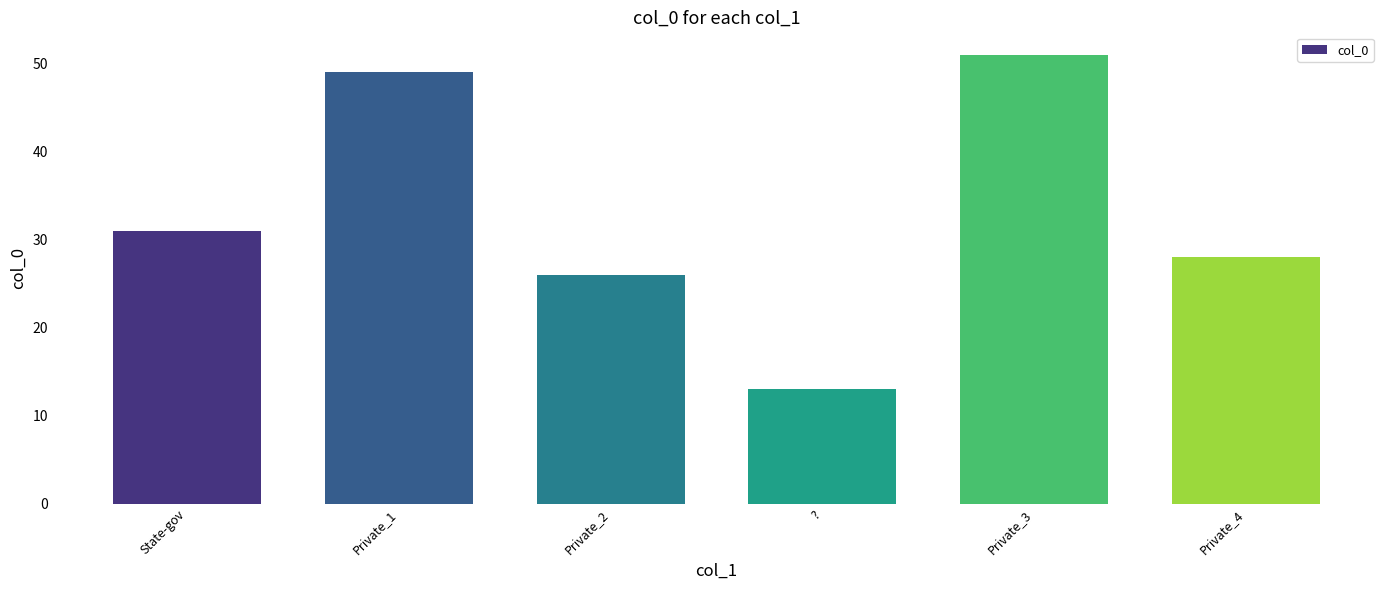

Are the bars horizontal?

No